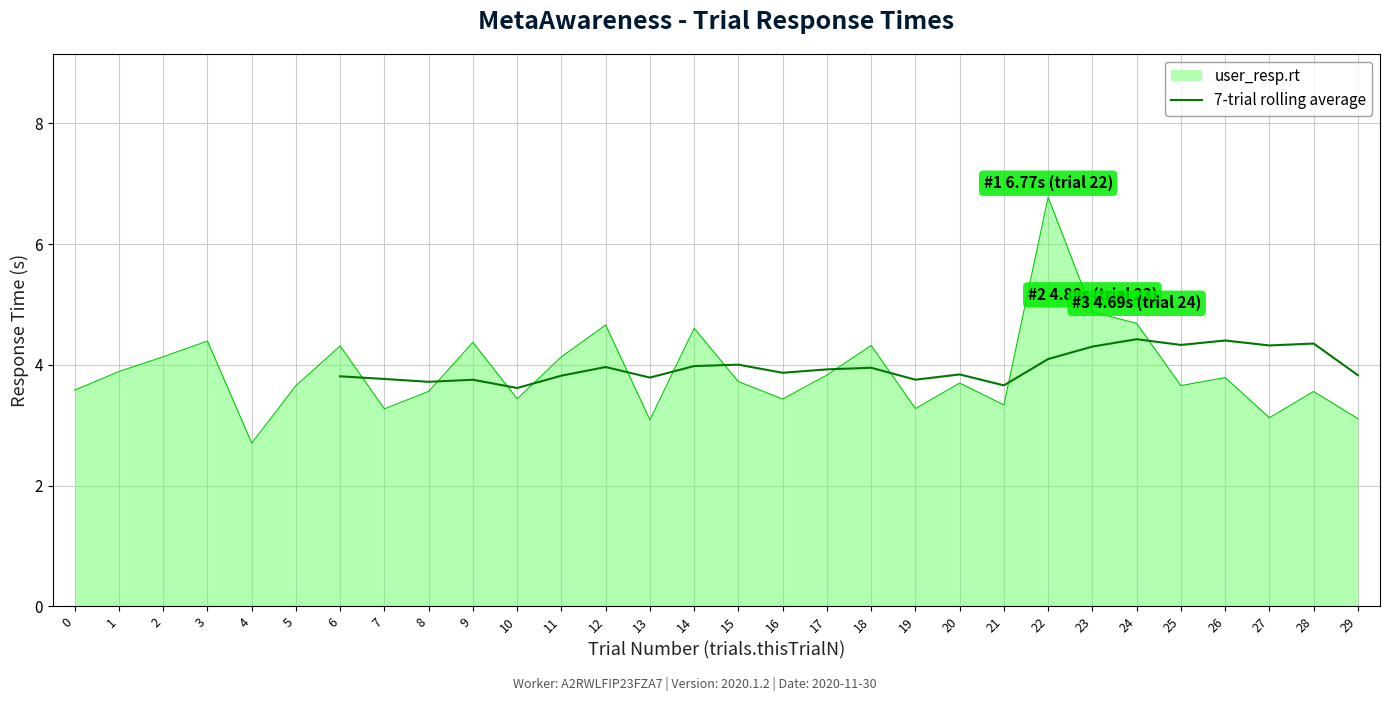

The value of 7-trial rolling average at 12 is 4.0. True or false?

True